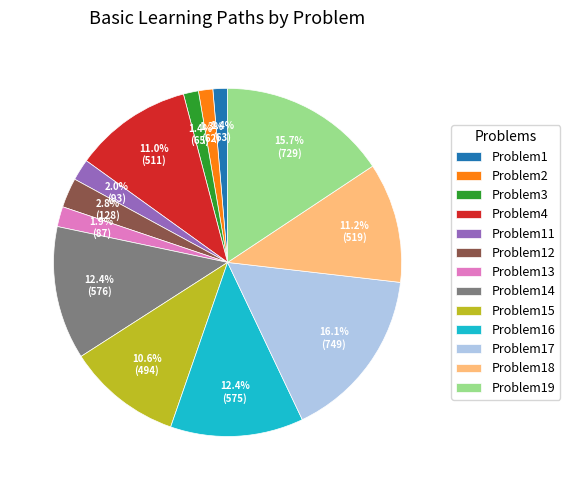

To the nearest percent, what percentage of the pie is Problem13?

2%